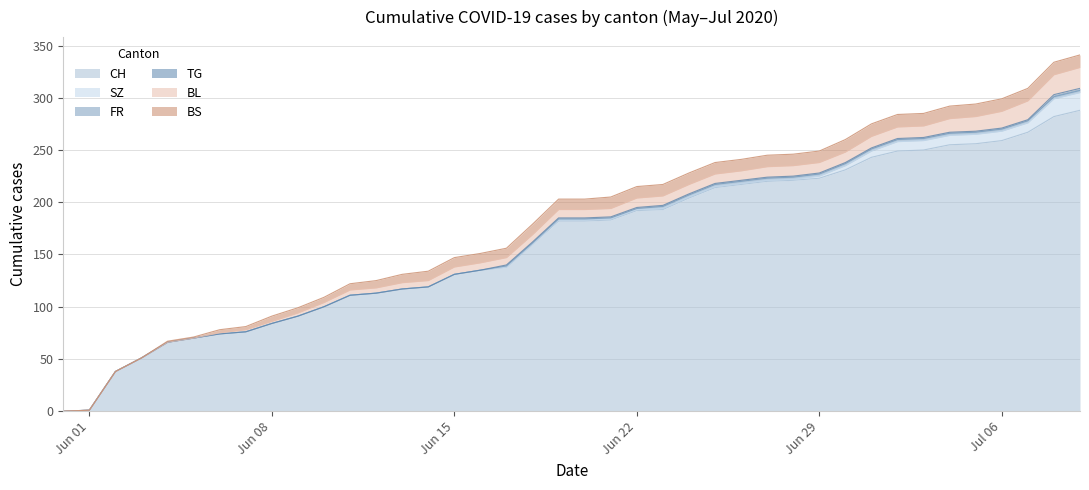

Reading left to right, list all the values displayed in this chart.

CH: 2020-05-31=0	2020-06-01=1	2020-06-02=38	2020-06-03=51	2020-06-04=66	2020-06-05=70	2020-06-06=74	2020-06-07=76	2020-06-08=84	2020-06-09=91	2020-06-10=100	2020-06-11=111	2020-06-12=113	2020-06-13=117	2020-06-14=119	2020-06-15=131	2020-06-16=135	2020-06-17=138	2020-06-18=160	2020-06-19=182	2020-06-20=182	2020-06-21=183	2020-06-22=192	2020-06-23=193	2020-06-24=204	2020-06-25=214	2020-06-26=217	2020-06-27=220	2020-06-28=221	2020-06-29=223	2020-06-30=231	2020-07-01=243	2020-07-02=249	2020-07-03=250	2020-07-04=255	2020-07-05=256	2020-07-06=259	2020-07-07=267	2020-07-08=282	2020-07-09=288
SZ: 2020-05-31=0	2020-06-01=0	2020-06-02=0	2020-06-03=0	2020-06-04=0	2020-06-05=0	2020-06-06=0	2020-06-07=0	2020-06-08=0	2020-06-09=0	2020-06-10=0	2020-06-11=0	2020-06-12=0	2020-06-13=0	2020-06-14=0	2020-06-15=0	2020-06-16=0	2020-06-17=0	2020-06-18=0	2020-06-19=1	2020-06-20=1	2020-06-21=1	2020-06-22=1	2020-06-23=1	2020-06-24=1	2020-06-25=1	2020-06-26=1	2020-06-27=1	2020-06-28=1	2020-06-29=2	2020-06-30=4	2020-07-01=6	2020-07-02=9	2020-07-03=9	2020-07-04=9	2020-07-05=9	2020-07-06=9	2020-07-07=9	2020-07-08=17	2020-07-09=17
FR: 2020-05-31=0	2020-06-01=0	2020-06-02=0	2020-06-03=0	2020-06-04=0	2020-06-05=0	2020-06-06=0	2020-06-07=0	2020-06-08=0	2020-06-09=0	2020-06-10=0	2020-06-11=0	2020-06-12=0	2020-06-13=0	2020-06-14=0	2020-06-15=0	2020-06-16=0	2020-06-17=1	2020-06-18=1	2020-06-19=1	2020-06-20=1	2020-06-21=1	2020-06-22=1	2020-06-23=2	2020-06-24=2	2020-06-25=2	2020-06-26=2	2020-06-27=2	2020-06-28=2	2020-06-29=2	2020-06-30=2	2020-07-01=2	2020-07-02=2	2020-07-03=2	2020-07-04=2	2020-07-05=2	2020-07-06=2	2020-07-07=2	2020-07-08=2	2020-07-09=2
TG: 2020-05-31=0	2020-06-01=0	2020-06-02=0	2020-06-03=0	2020-06-04=0	2020-06-05=0	2020-06-06=0	2020-06-07=0	2020-06-08=0	2020-06-09=0	2020-06-10=0	2020-06-11=0	2020-06-12=0	2020-06-13=0	2020-06-14=0	2020-06-15=0	2020-06-16=0	2020-06-17=1	2020-06-18=1	2020-06-19=1	2020-06-20=1	2020-06-21=1	2020-06-22=1	2020-06-23=1	2020-06-24=1	2020-06-25=1	2020-06-26=1	2020-06-27=1	2020-06-28=1	2020-06-29=1	2020-06-30=1	2020-07-01=1	2020-07-02=1	2020-07-03=1	2020-07-04=1	2020-07-05=1	2020-07-06=1	2020-07-07=1	2020-07-08=2	2020-07-09=2
BL: 2020-05-31=0	2020-06-01=0	2020-06-02=0	2020-06-03=0	2020-06-04=0	2020-06-05=0	2020-06-06=1	2020-06-07=2	2020-06-08=2	2020-06-09=3	2020-06-10=4	2020-06-11=5	2020-06-12=5	2020-06-13=6	2020-06-14=6	2020-06-15=7	2020-06-16=7	2020-06-17=7	2020-06-18=7	2020-06-19=8	2020-06-20=8	2020-06-21=8	2020-06-22=9	2020-06-23=9	2020-06-24=9	2020-06-25=9	2020-06-26=9	2020-06-27=10	2020-06-28=10	2020-06-29=10	2020-06-30=10	2020-07-01=11	2020-07-02=11	2020-07-03=11	2020-07-04=13	2020-07-05=14	2020-07-06=16	2020-07-07=18	2020-07-08=19	2020-07-09=20
BS: 2020-05-31=0	2020-06-01=0	2020-06-02=0	2020-06-03=0	2020-06-04=1	2020-06-05=1	2020-06-06=3	2020-06-07=3	2020-06-08=5	2020-06-09=5	2020-06-10=5	2020-06-11=6	2020-06-12=7	2020-06-13=8	2020-06-14=9	2020-06-15=9	2020-06-16=9	2020-06-17=9	2020-06-18=10	2020-06-19=10	2020-06-20=10	2020-06-21=11	2020-06-22=11	2020-06-23=11	2020-06-24=11	2020-06-25=11	2020-06-26=11	2020-06-27=11	2020-06-28=11	2020-06-29=11	2020-06-30=12	2020-07-01=12	2020-07-02=12	2020-07-03=12	2020-07-04=12	2020-07-05=12	2020-07-06=12	2020-07-07=12	2020-07-08=12	2020-07-09=12